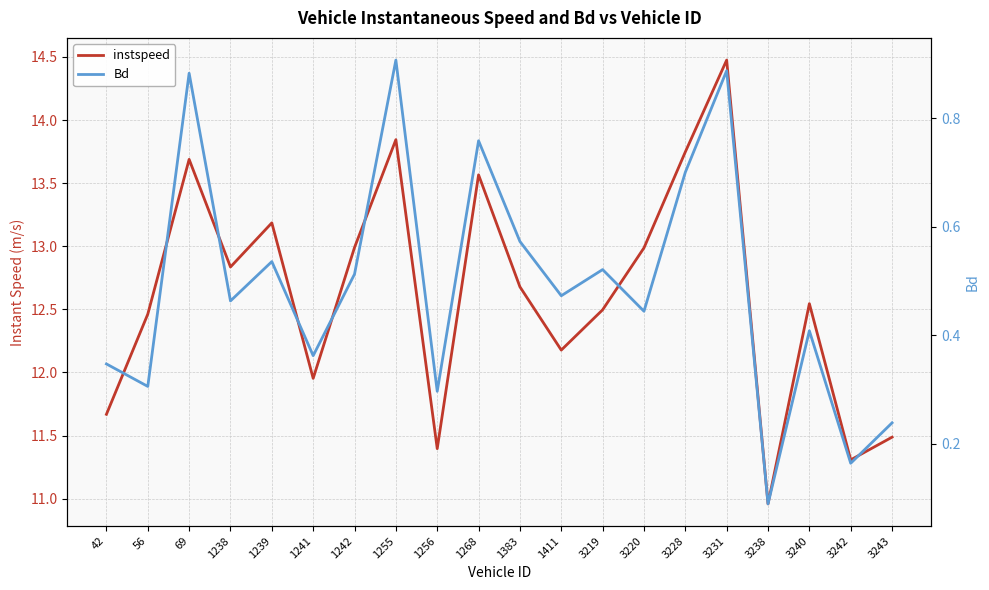

Is this an area chart (filled region under the line)?

No